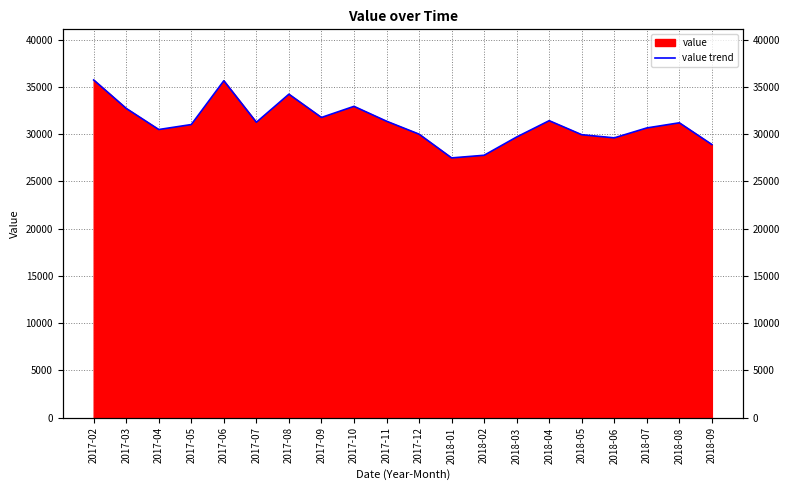

What is the sum of the values at 2018-08 and 2017-07?

62457.6